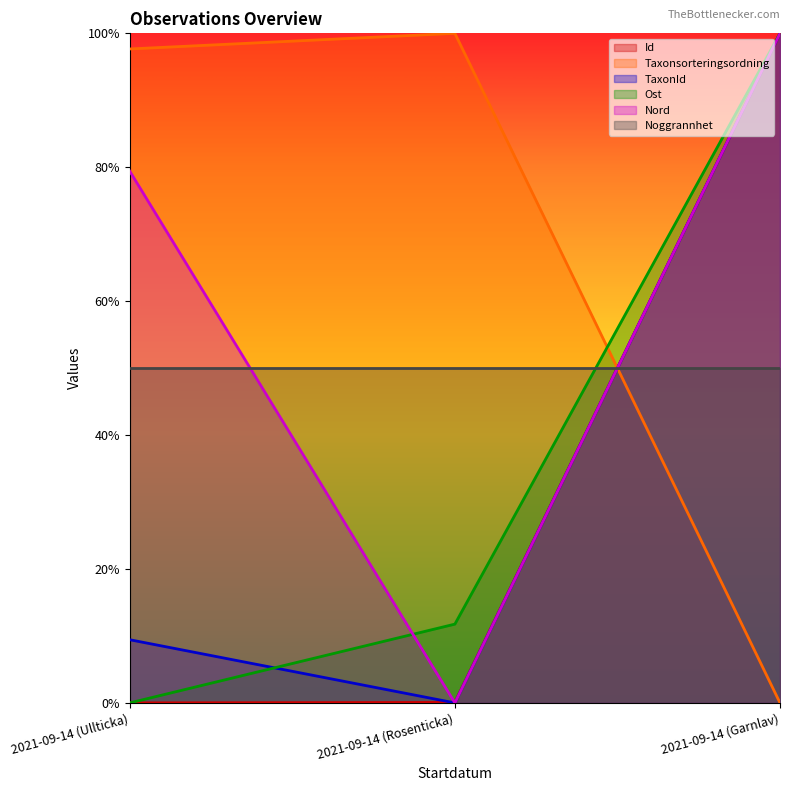

Which series has the widest spread of values?

Id